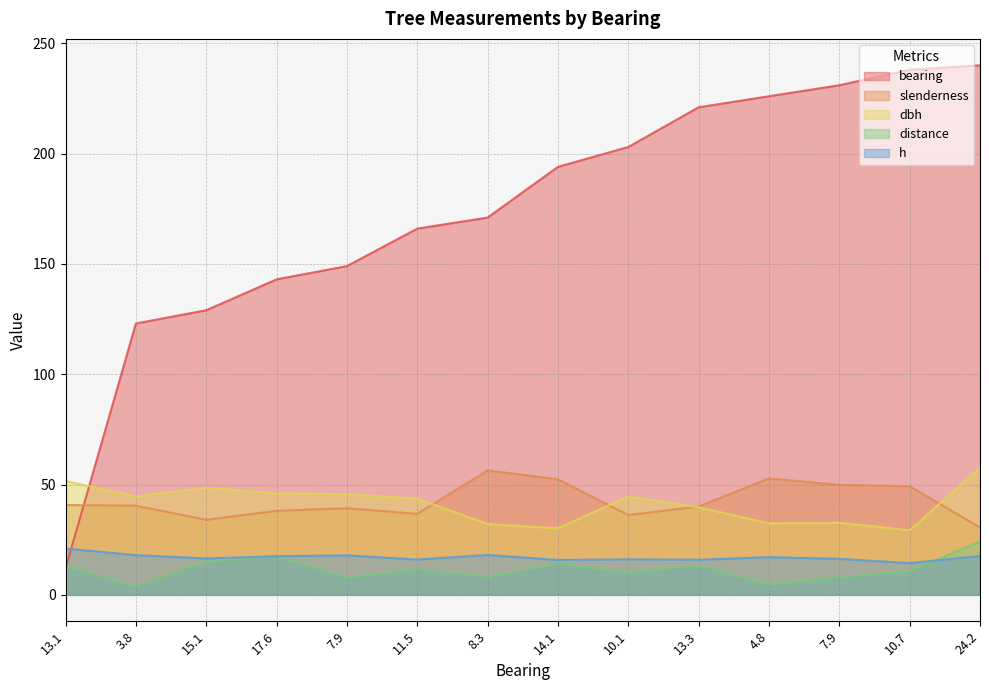

Which series ends up on top after the final intersection of slenderness and dbh?

dbh